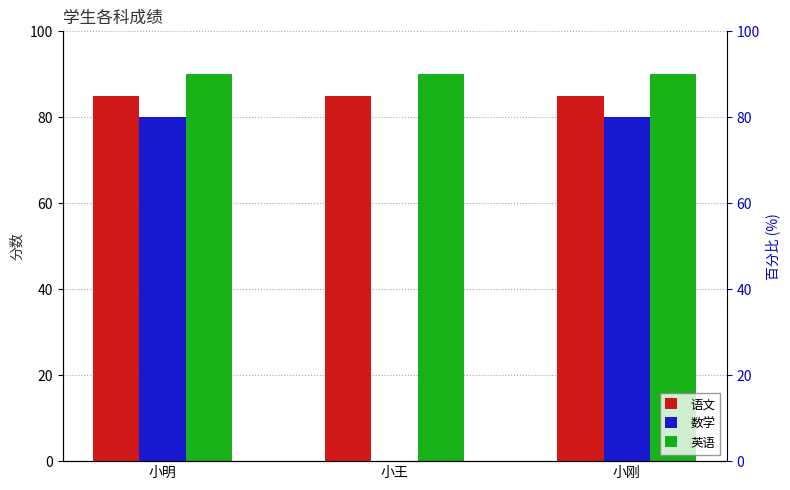

Which label corresponds to the smallest value in the chart?

小王